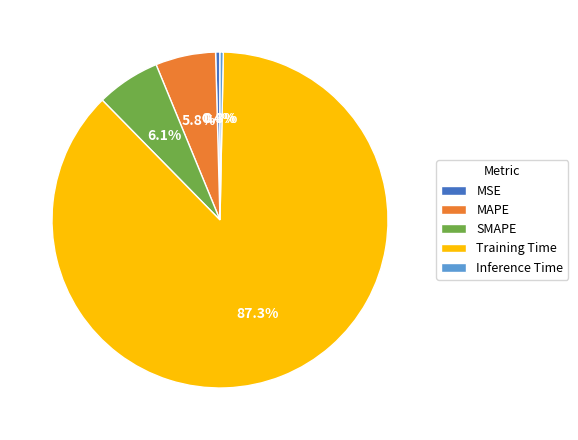

What portion of the pie excludes MAPE?

94.2%